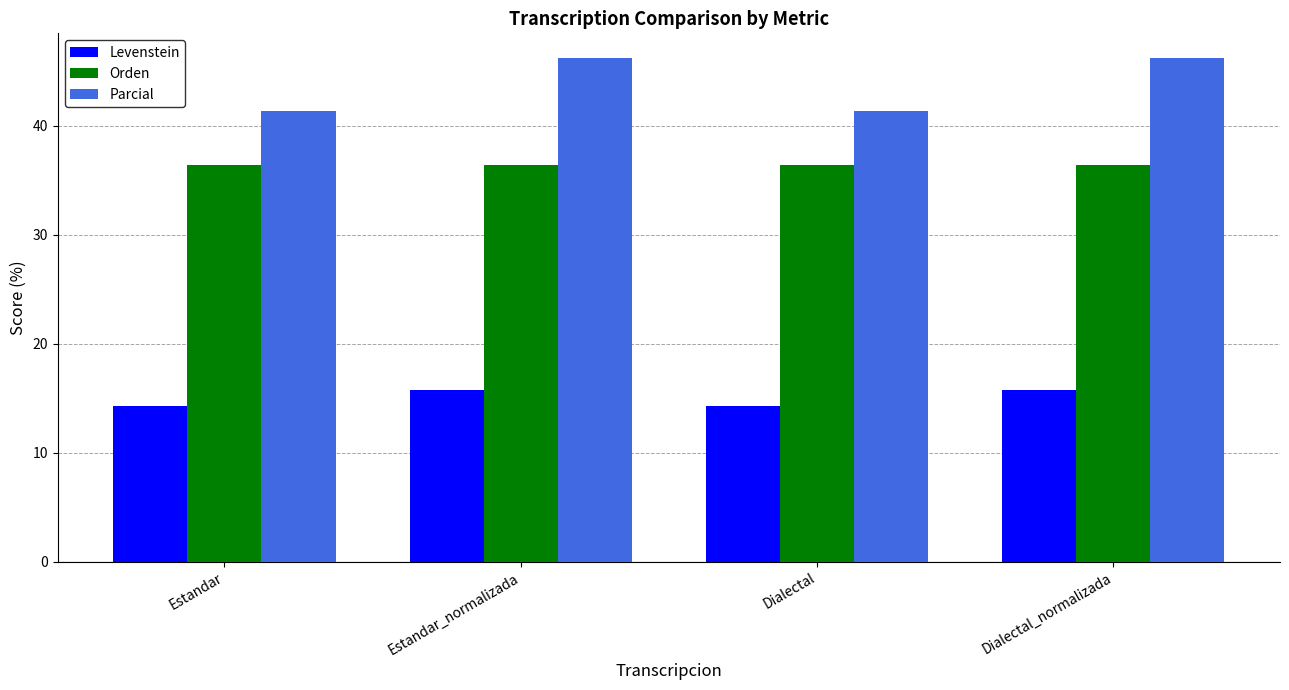

What is the label of the 3rd bar from the left?

Dialectal